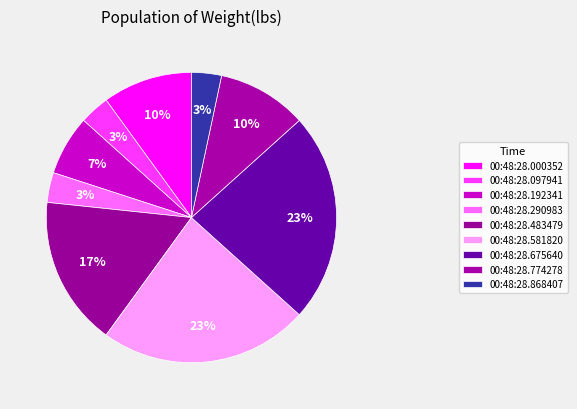

To the nearest percent, what is the average slice percentage?

9%